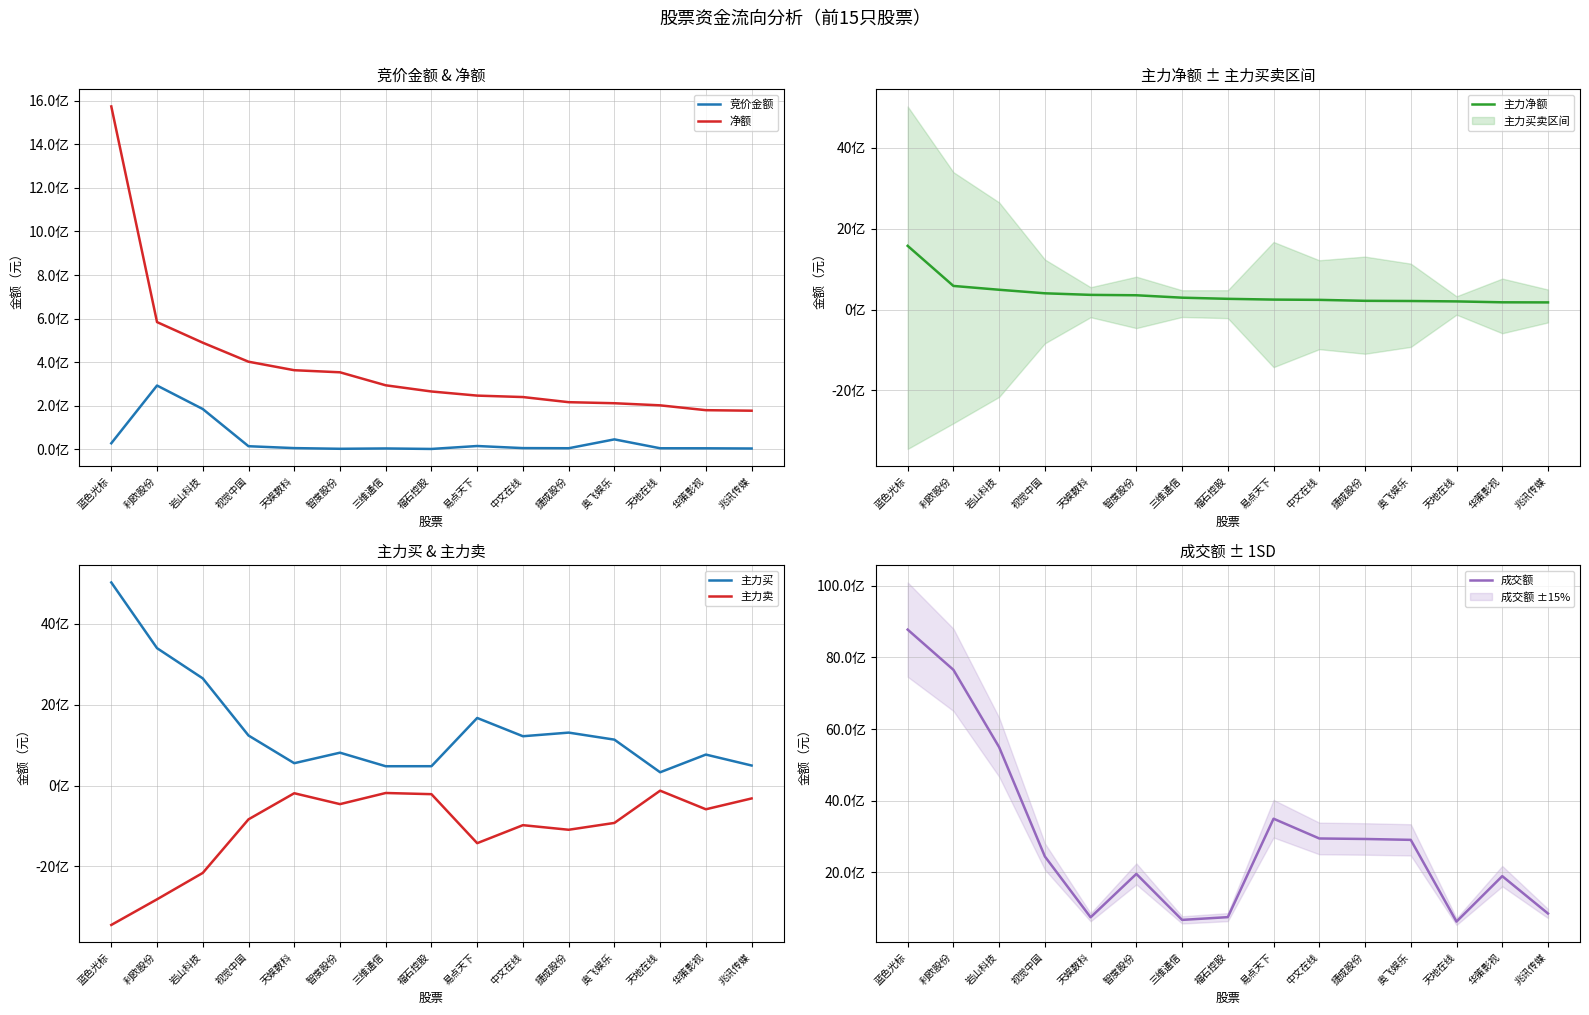

What is the label of the 10th point from the left?

中文在线